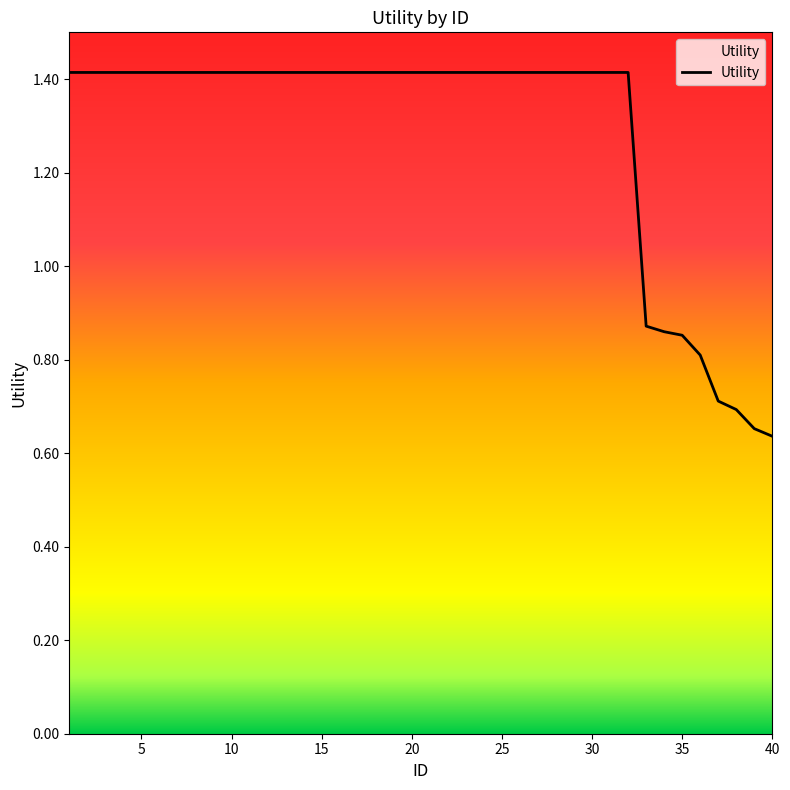

What is the greatest value displayed?

1.4